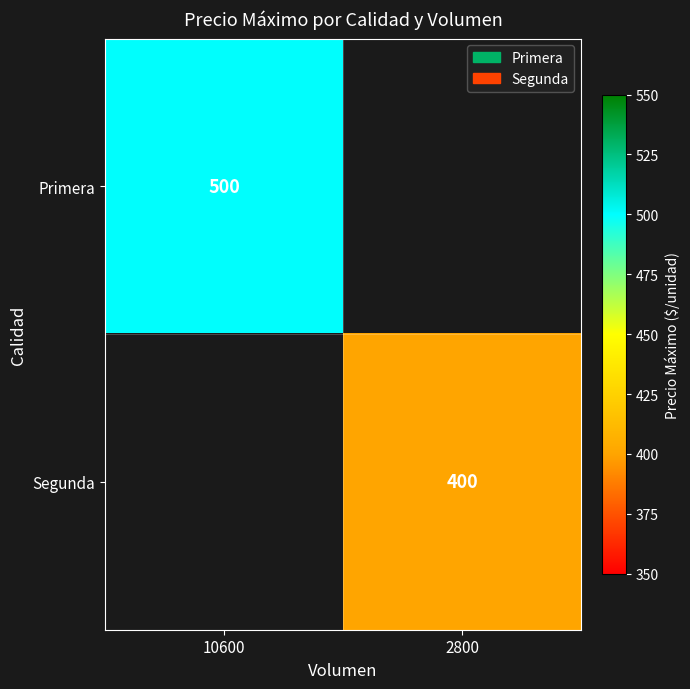

Which category has the lowest value across all series?

2800